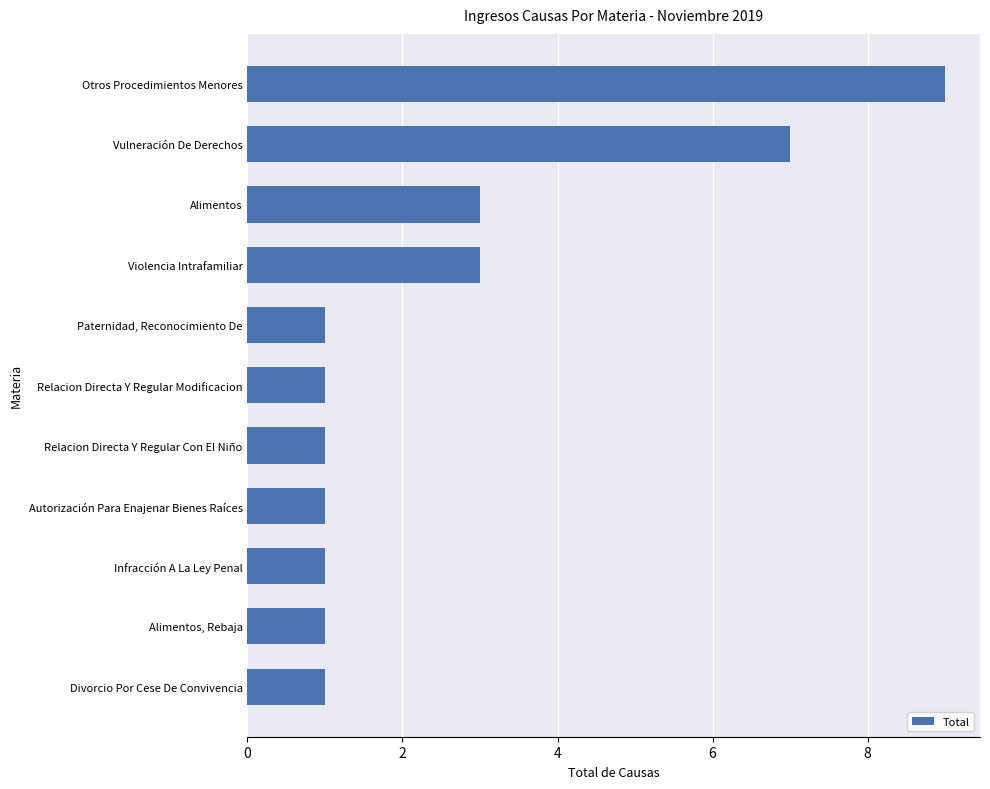

What is the label of the 3rd bar from the top?

Alimentos